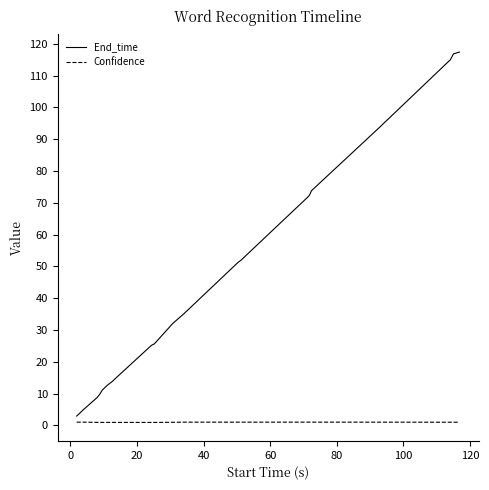

Rank the series by their maximum value, from lowest to highest.

Confidence, End_time